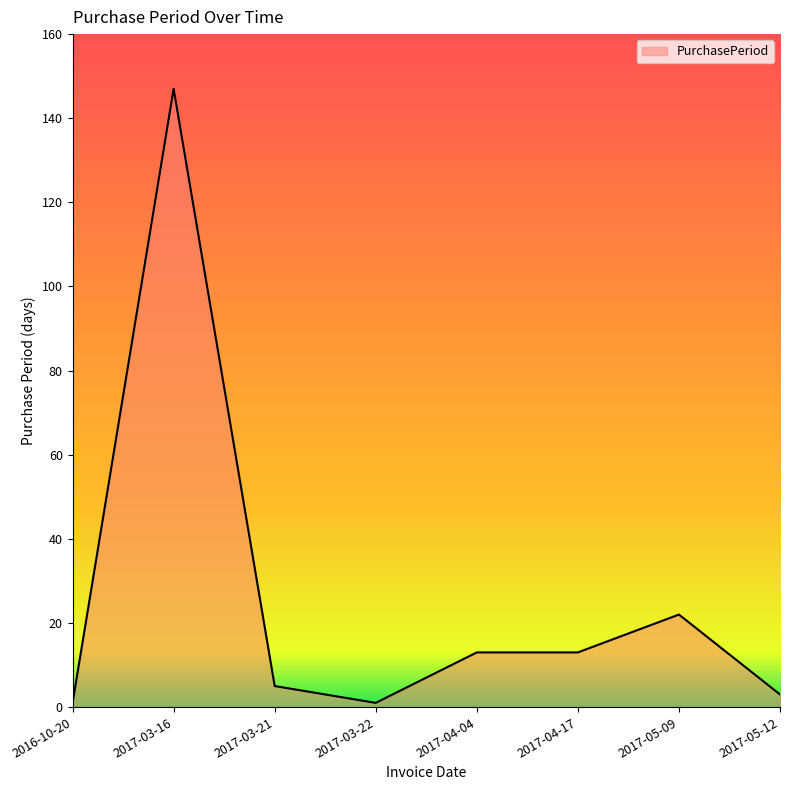

What position from the right is 2017-03-16?

7